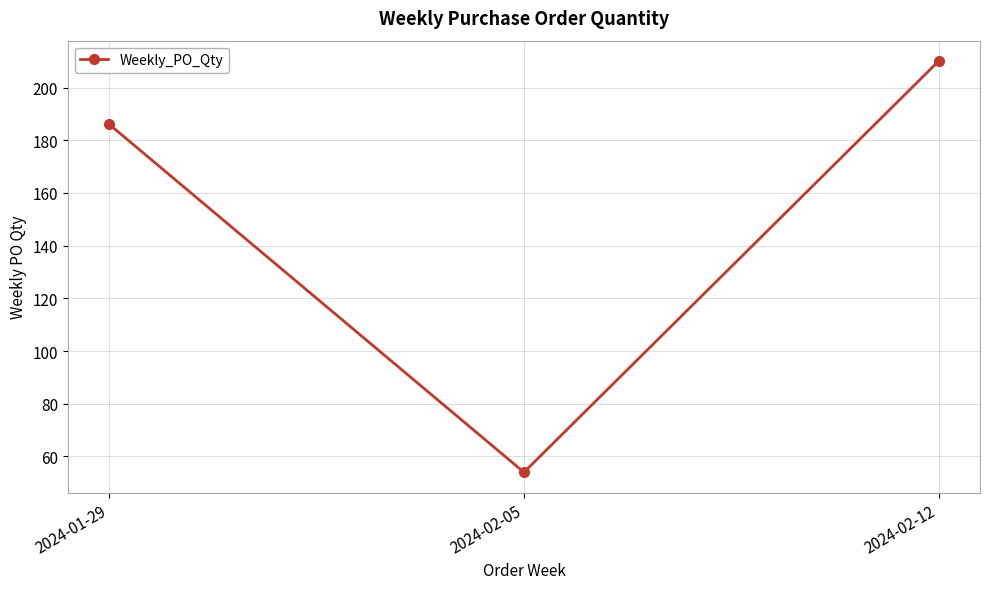

At which category does the chart reach its minimum across all series?

2024-02-05